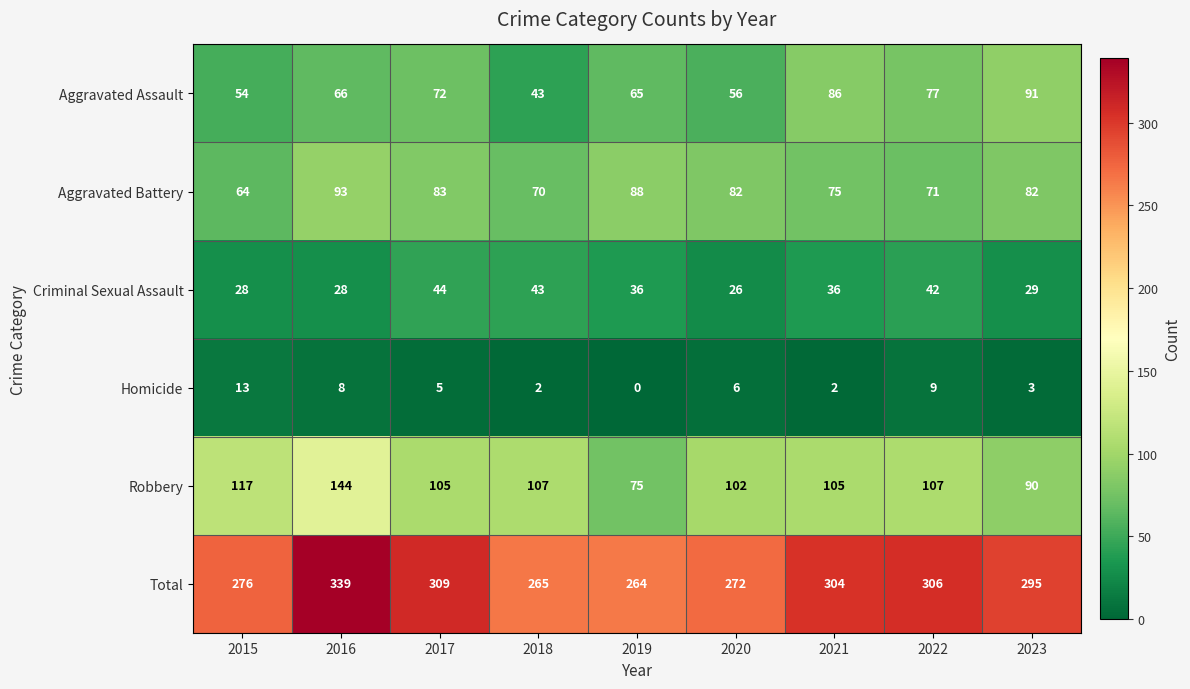

The value of Aggravated Assault at 2017 is 49. True or false?

False